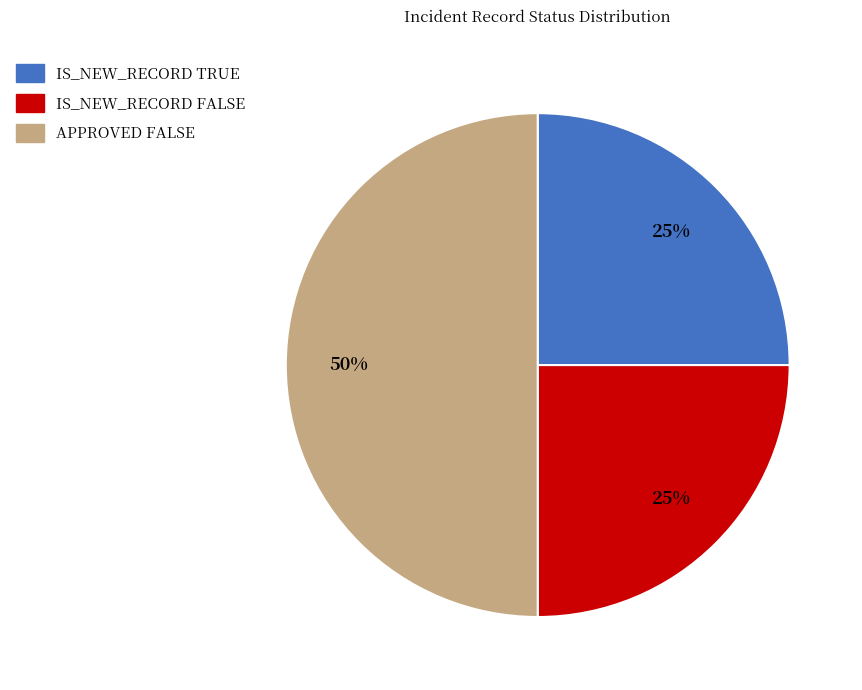

How many slices are in this pie chart?

3